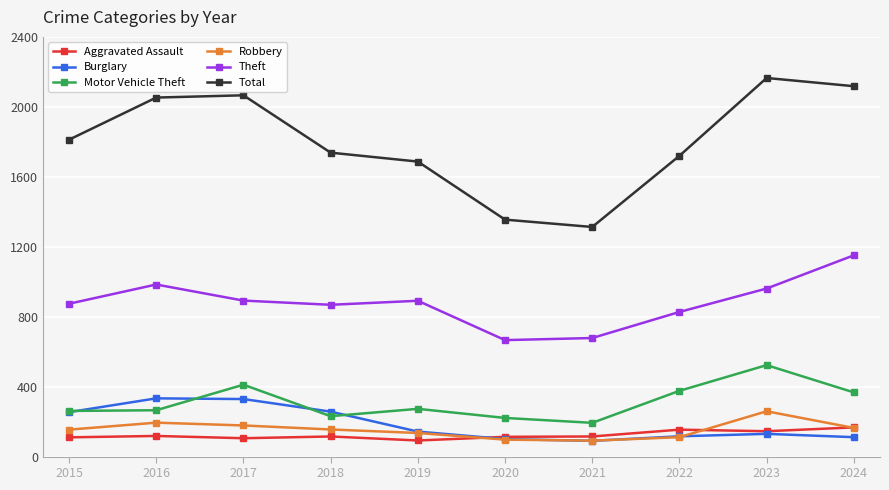

Read the Robbery value at 2015.

154